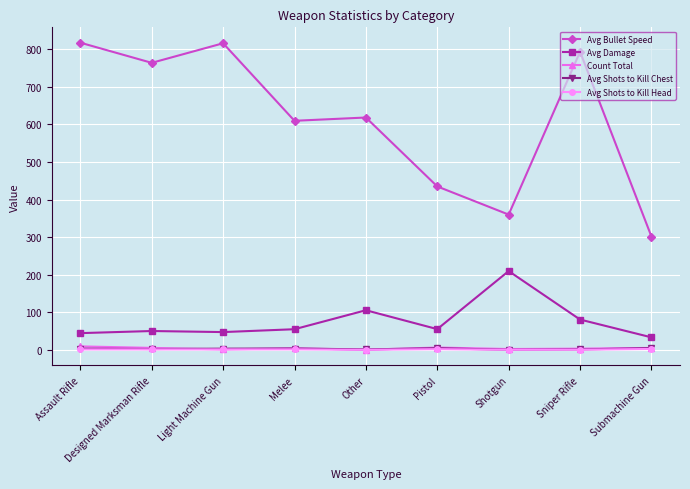

Which series changed the most between Pistol and Shotgun?

Avg Damage